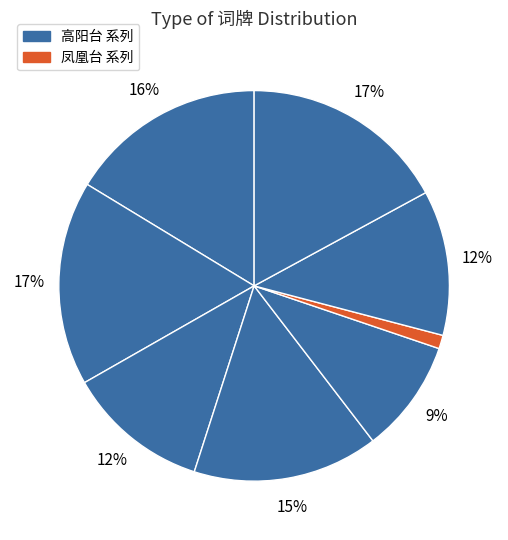

Does any single category account for the majority?

No